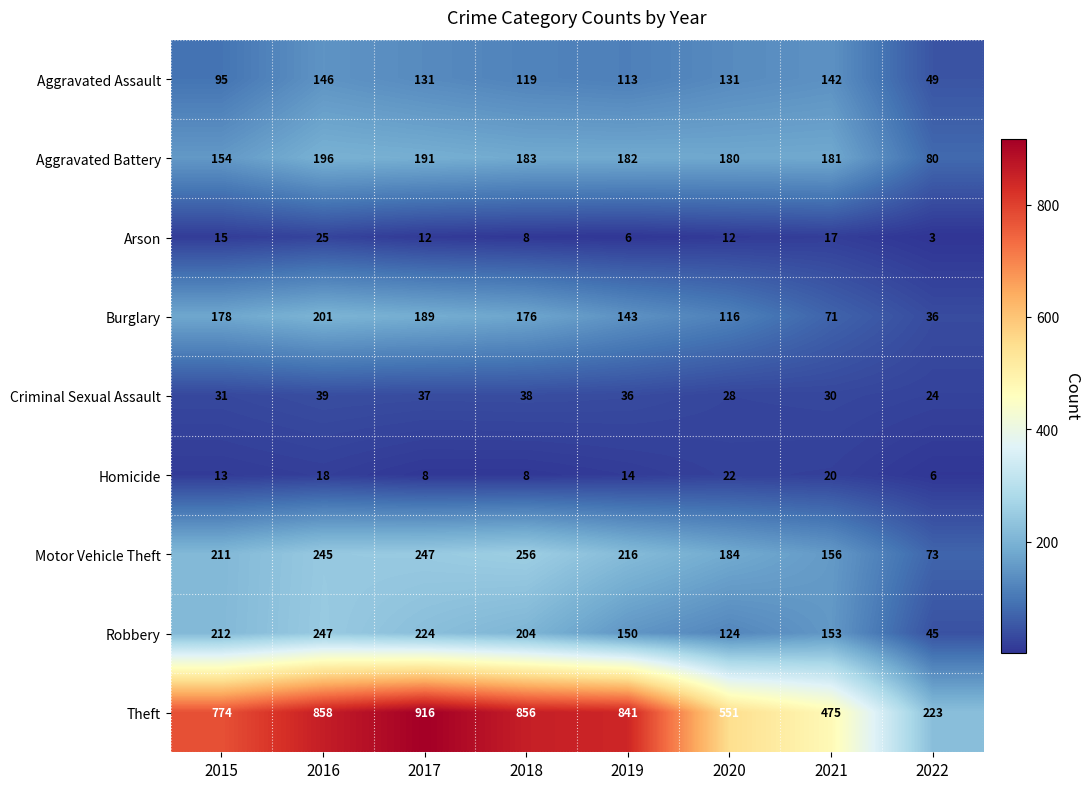

Is the value of Motor Vehicle Theft at 2016 greater than the value of Homicide at 2017?

Yes